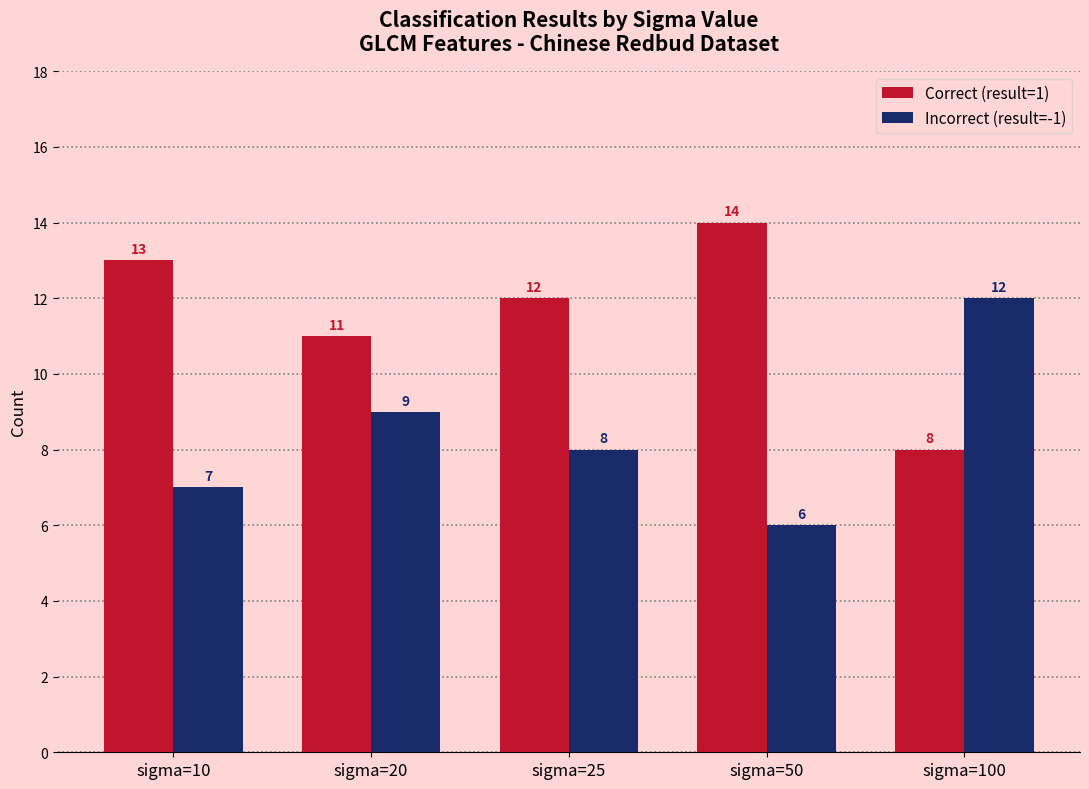

The Correct (result=1) series shows 8 at sigma=100. True or false?

True